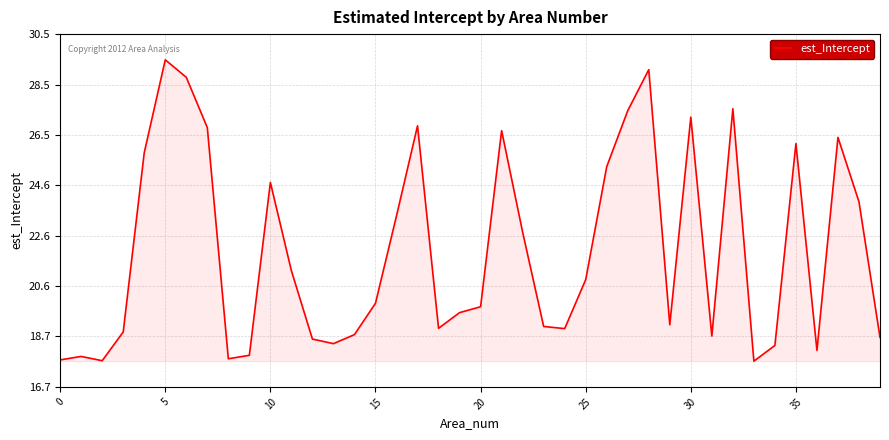

What is the maximum value shown in the chart?

29.5